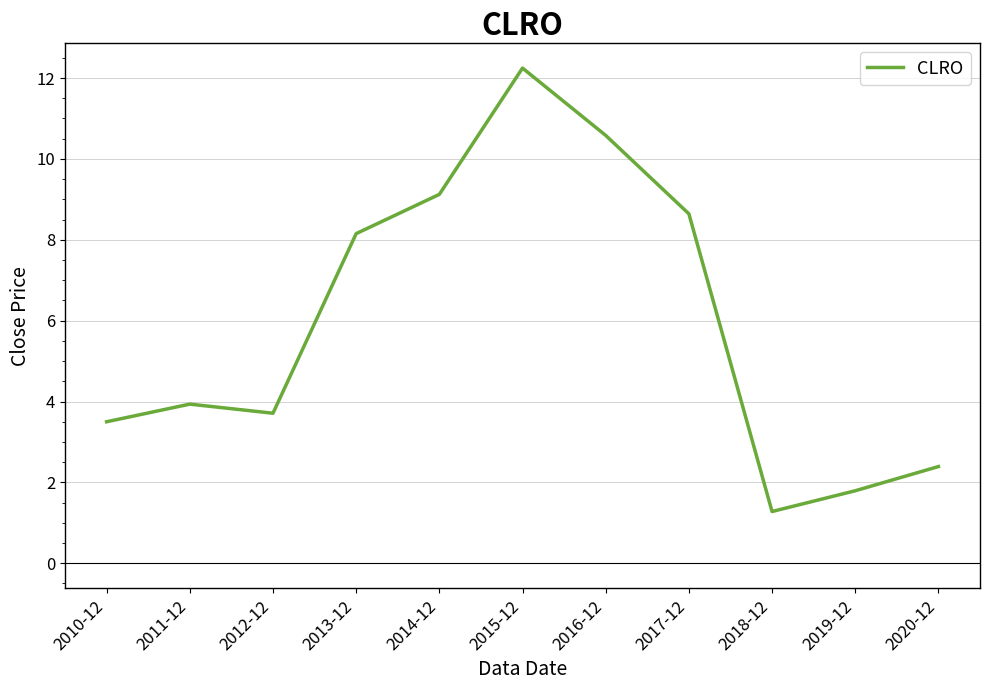

Does the chart have visible grid lines?

Yes